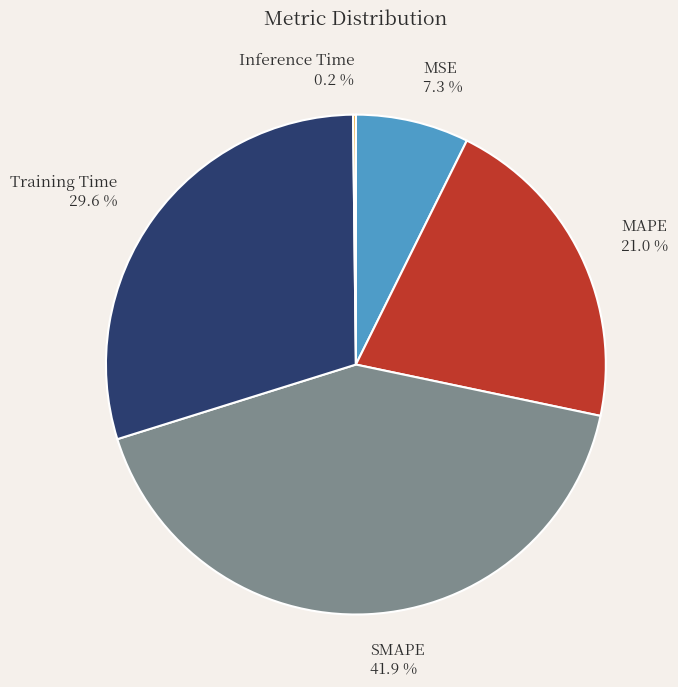

The SMAPE slice represents 42% of the pie. True or false?

True